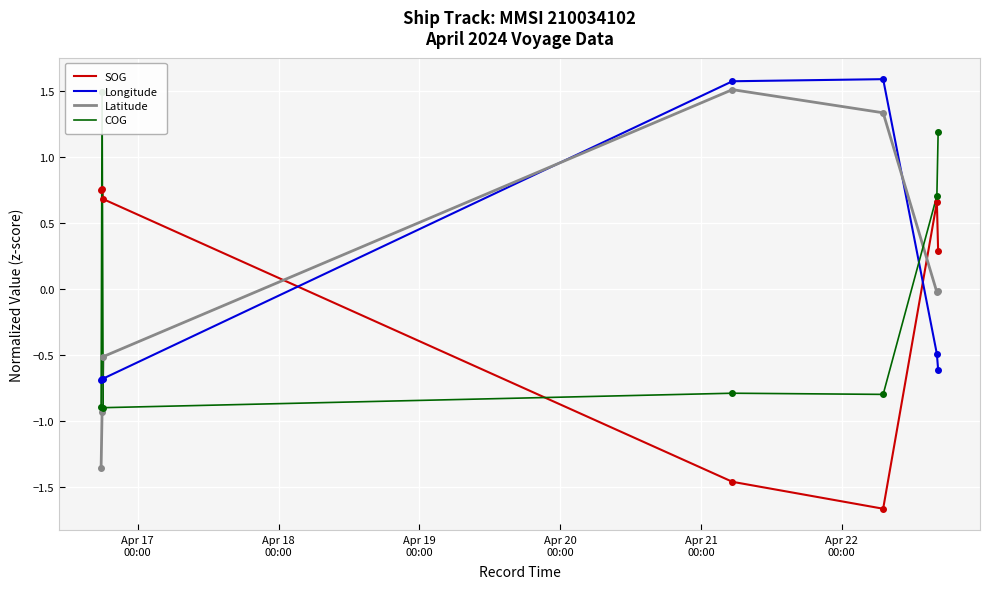

What is the minimum value shown in the chart?

-1.7